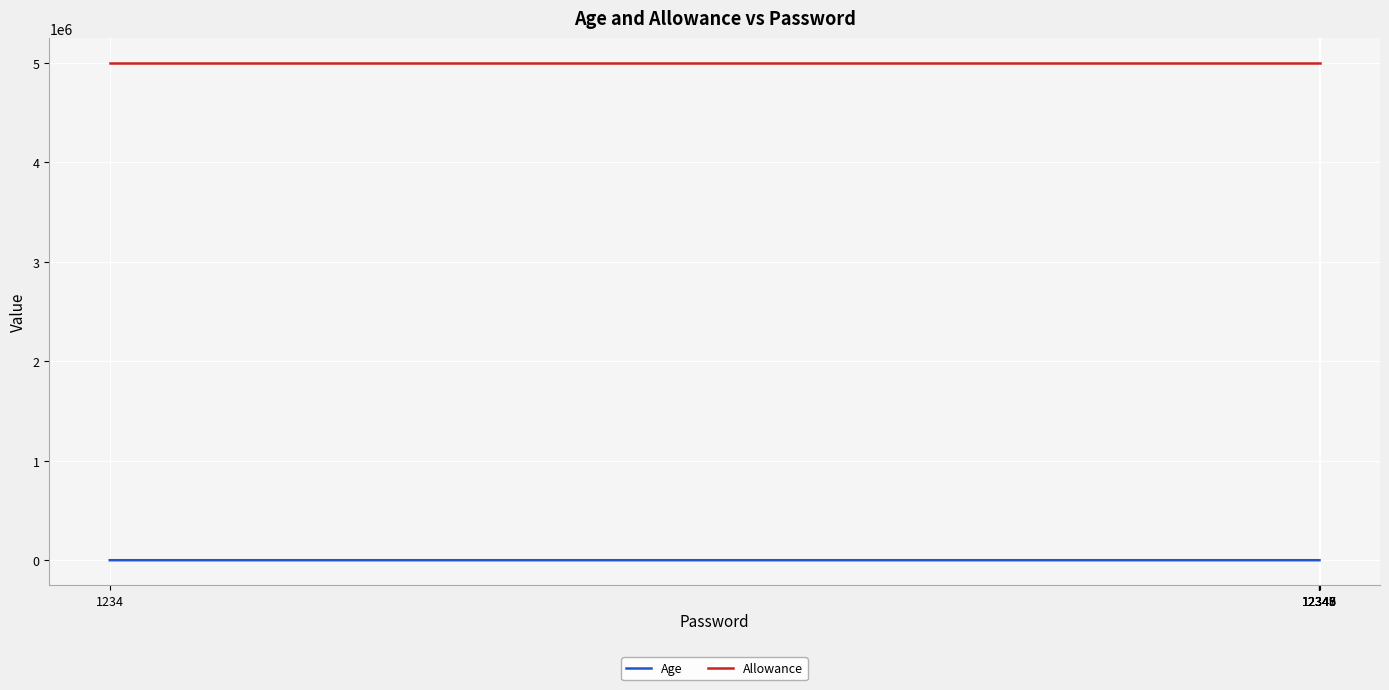

True or false: Age and Allowance cross at least once.

False